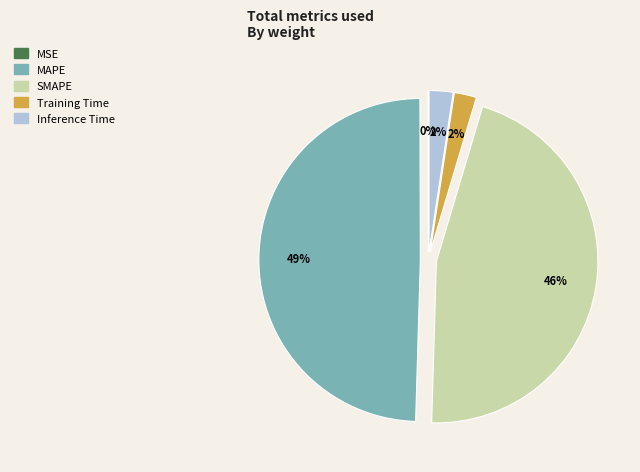

Do Inference Time and SMAPE together represent more than half of the pie?

No